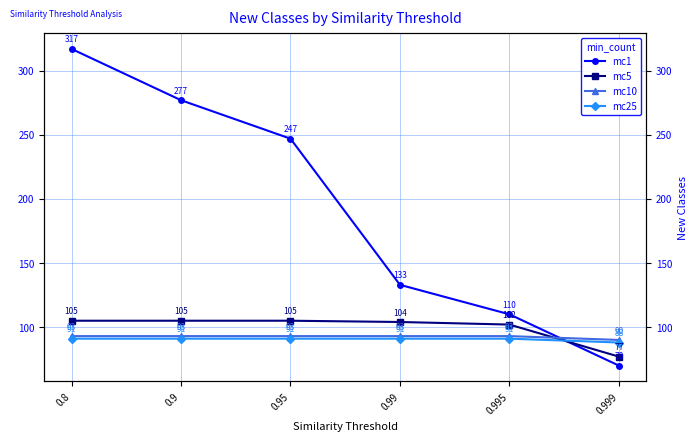

List the series in order of their peak value, highest first.

mc1, mc5, mc10, mc25